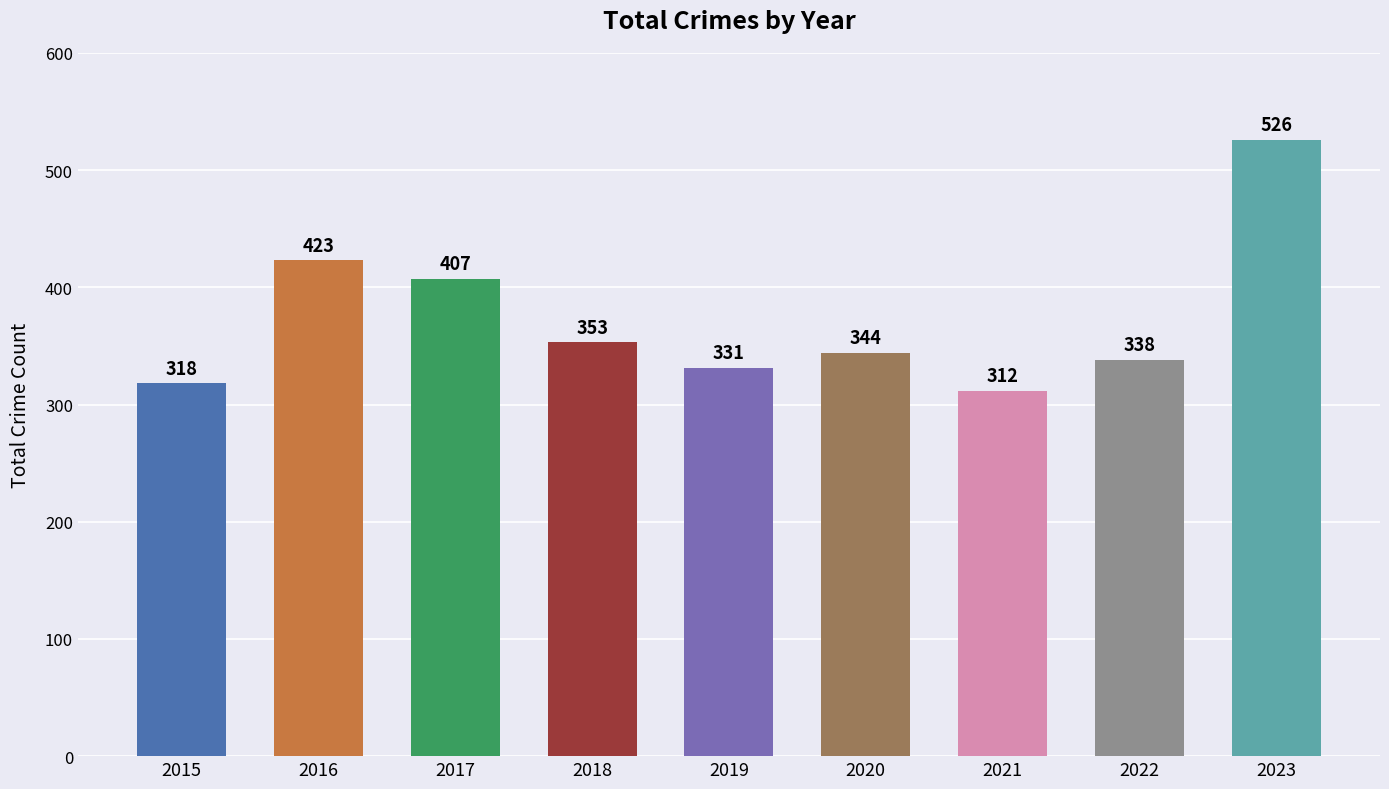

Between 2022 and 2018, which is larger?

2018